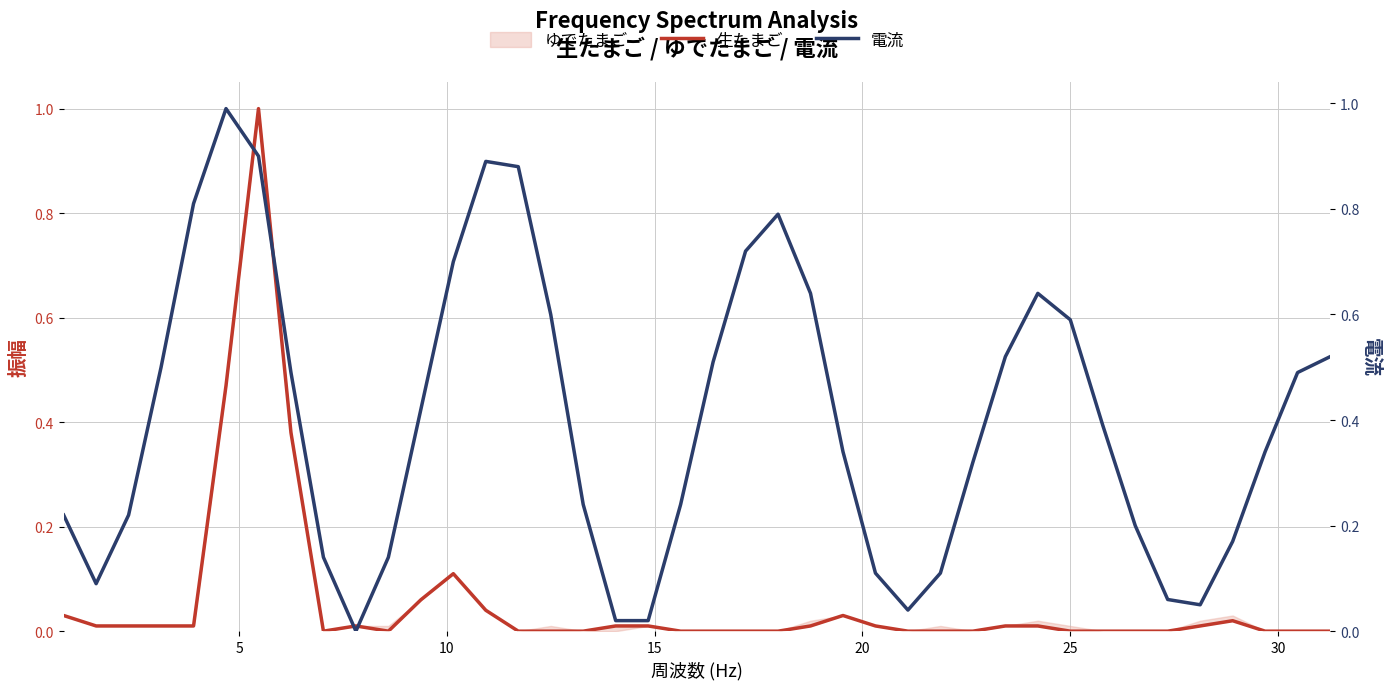

True or false: 生たまご has a value of 0.0 at 11.

False